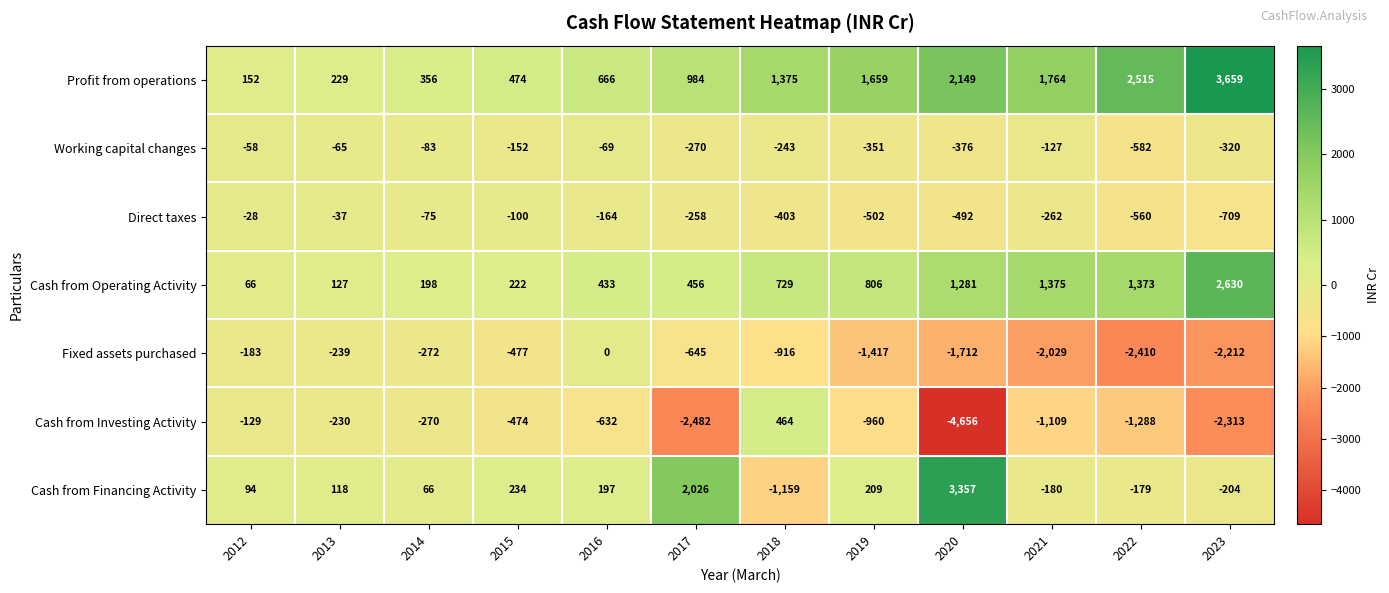

What value does the Cash from Operating Activity series have at 2013, to the nearest 50?

150